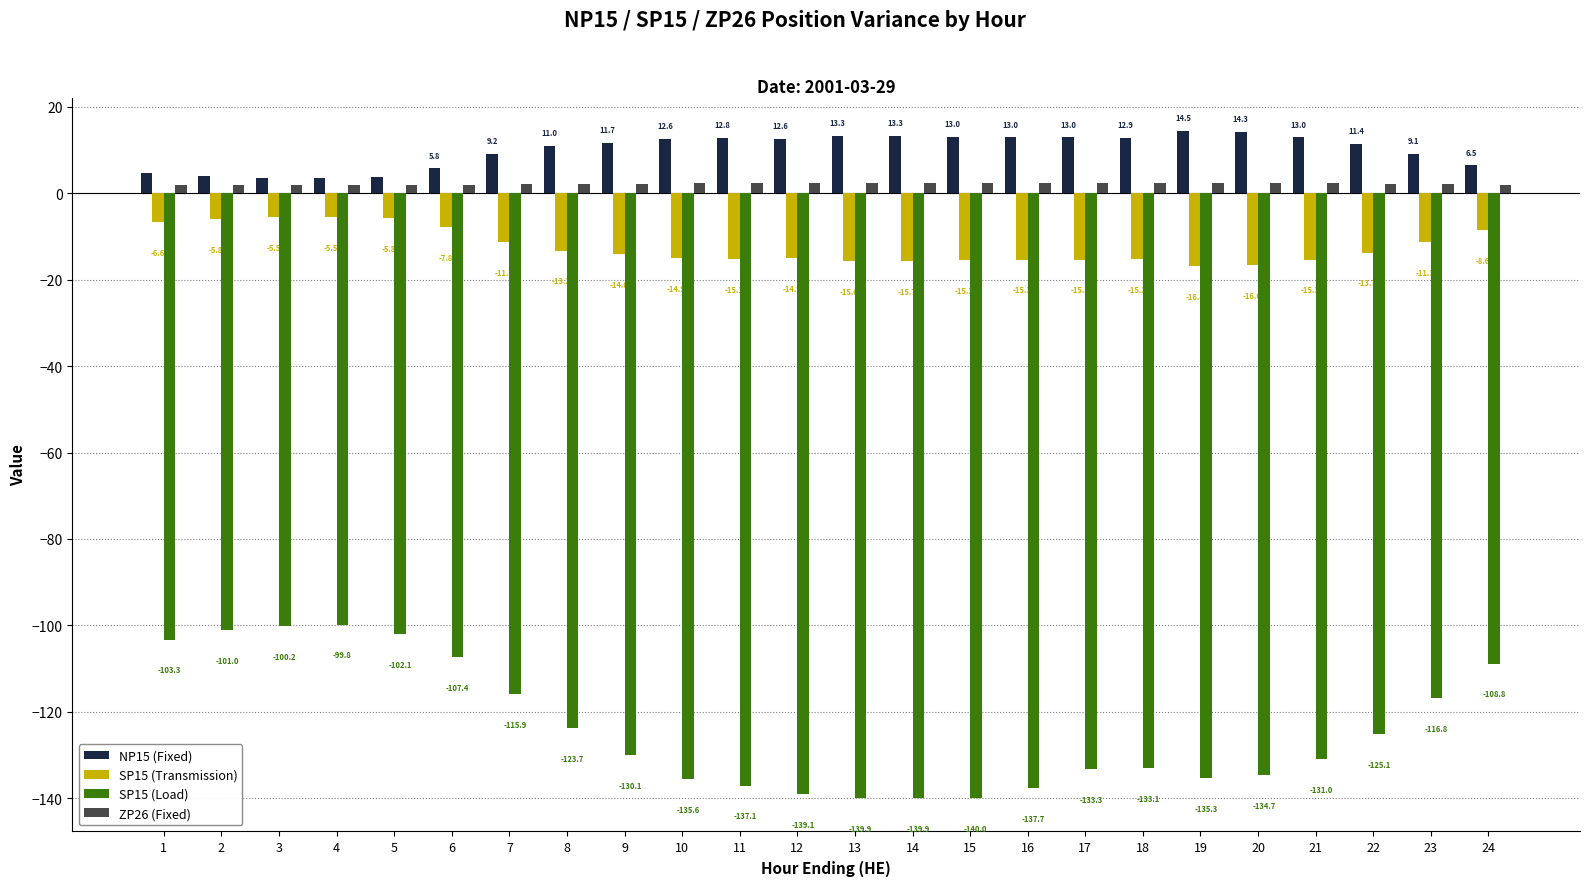

Which category has the highest value across all series?

19